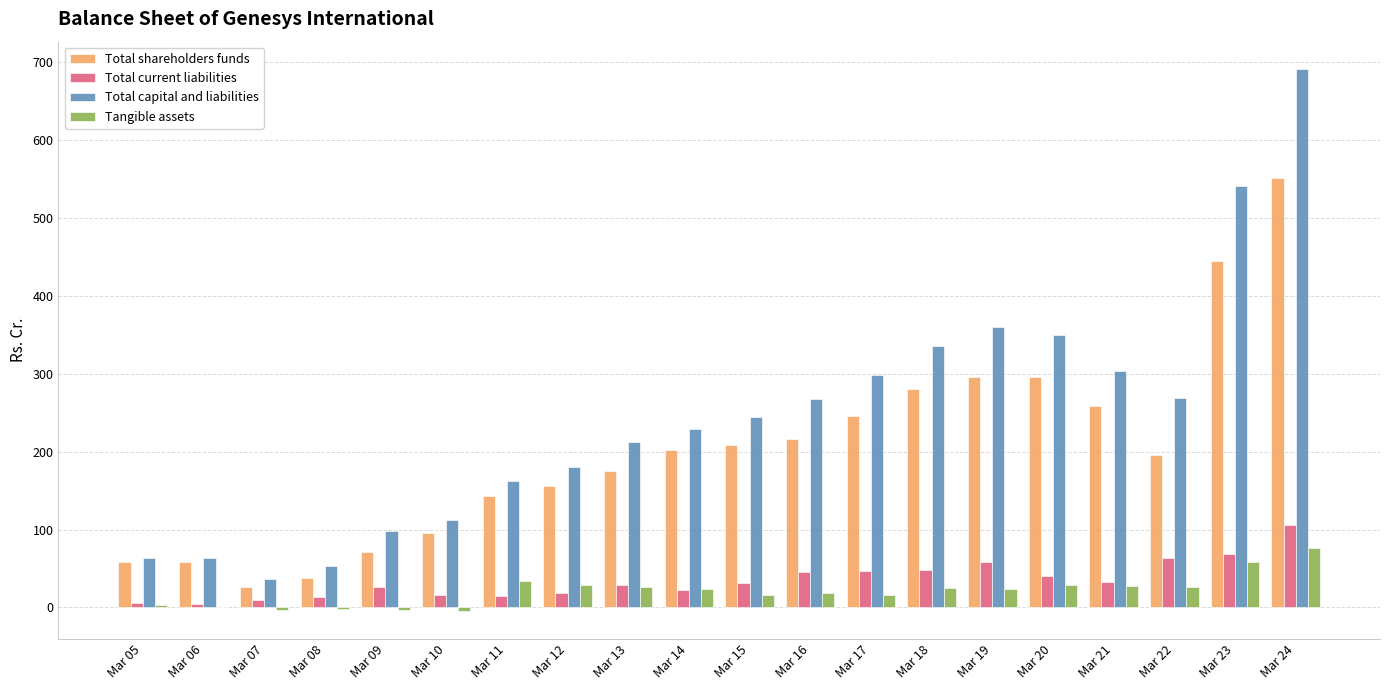

Which series changed the most between Mar 06 and Mar 22?

Total capital and liabilities